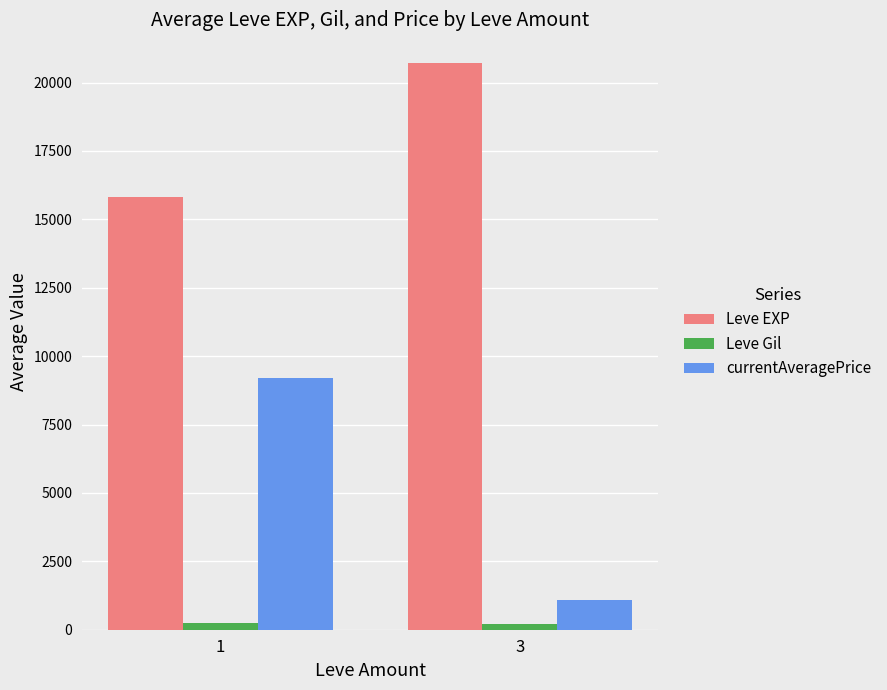

What is the greatest value displayed?

20727.8